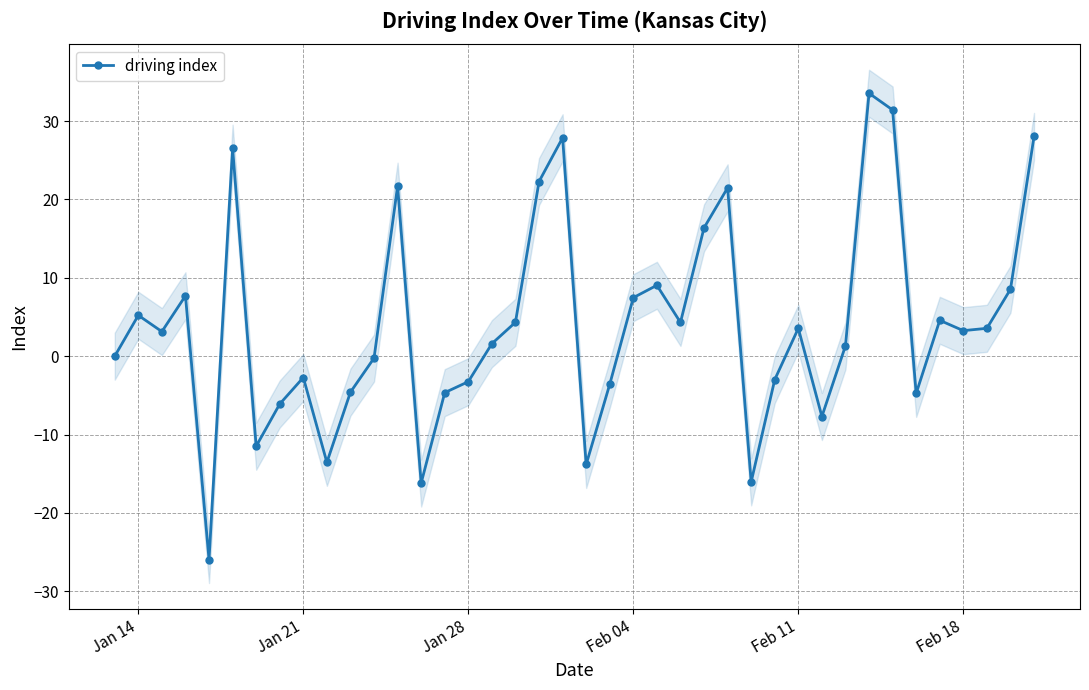

What is the minimum value for driving index?

-25.9